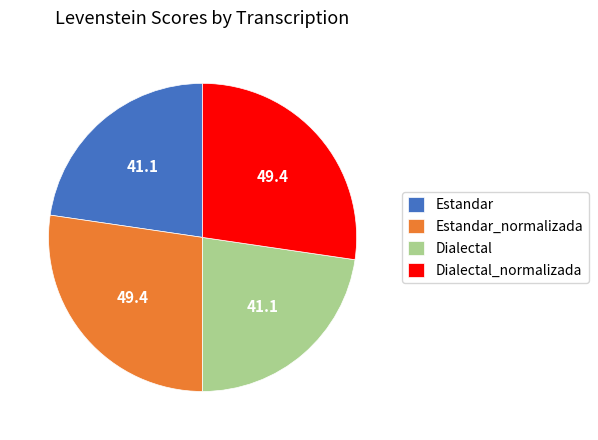

Do Estandar_normalizada and Dialectal_normalizada together represent more than half of the pie?

Yes